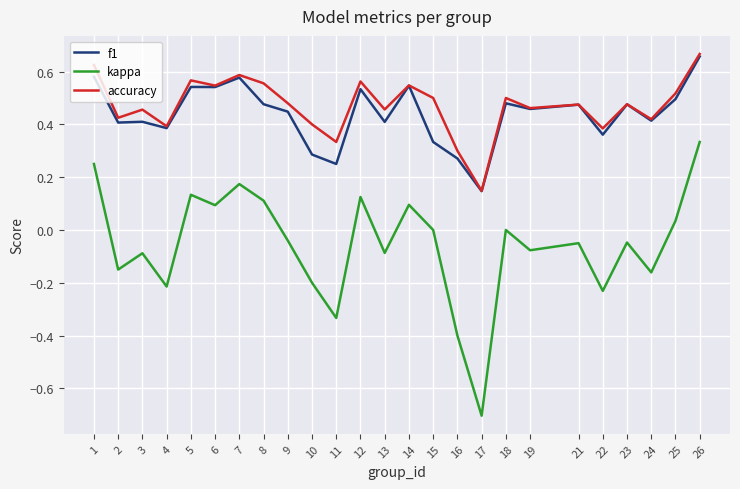

At which label does kappa reach its peak?

26